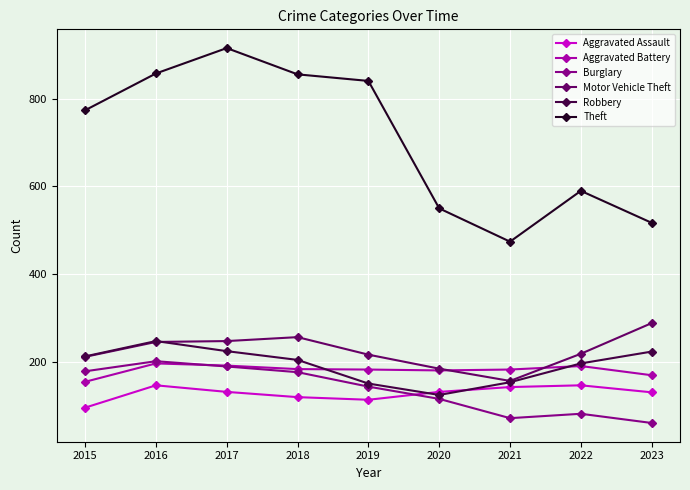

What is the highest value of the Aggravated Battery series?

196